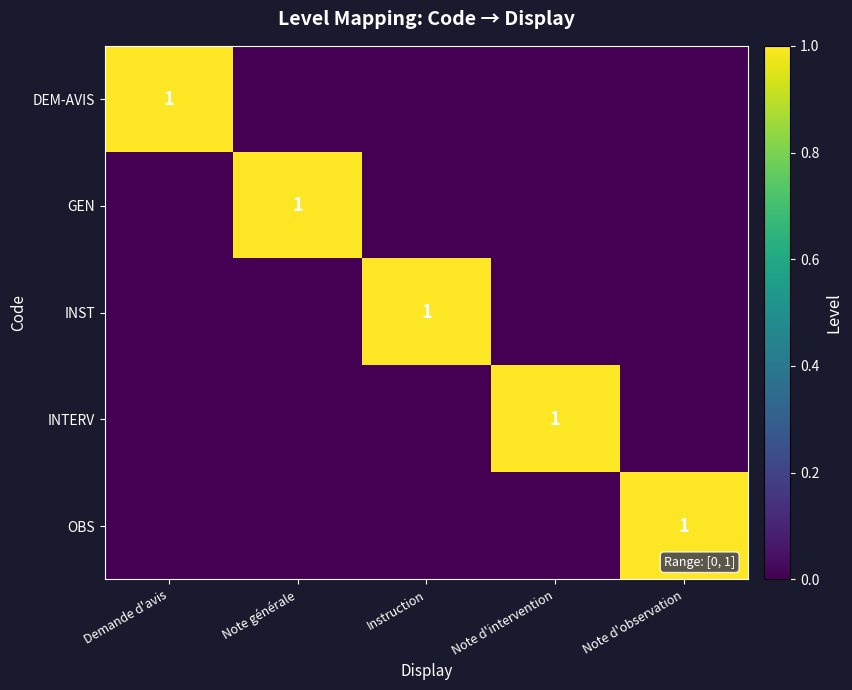

True or false: OBS has a value of 2 at Note d'observation.

False